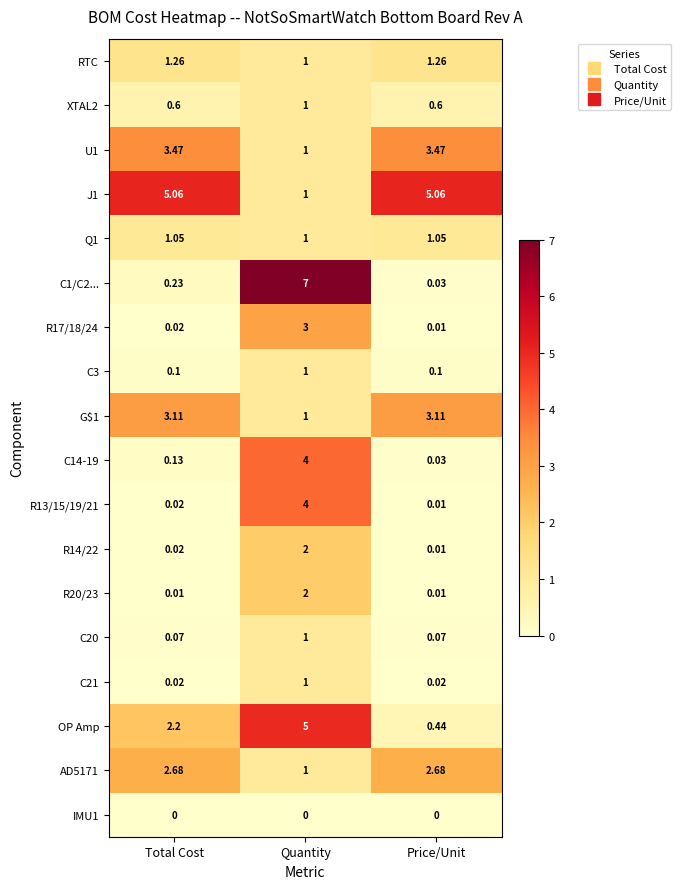

At which label does U1 first exceed 3?

Total Cost